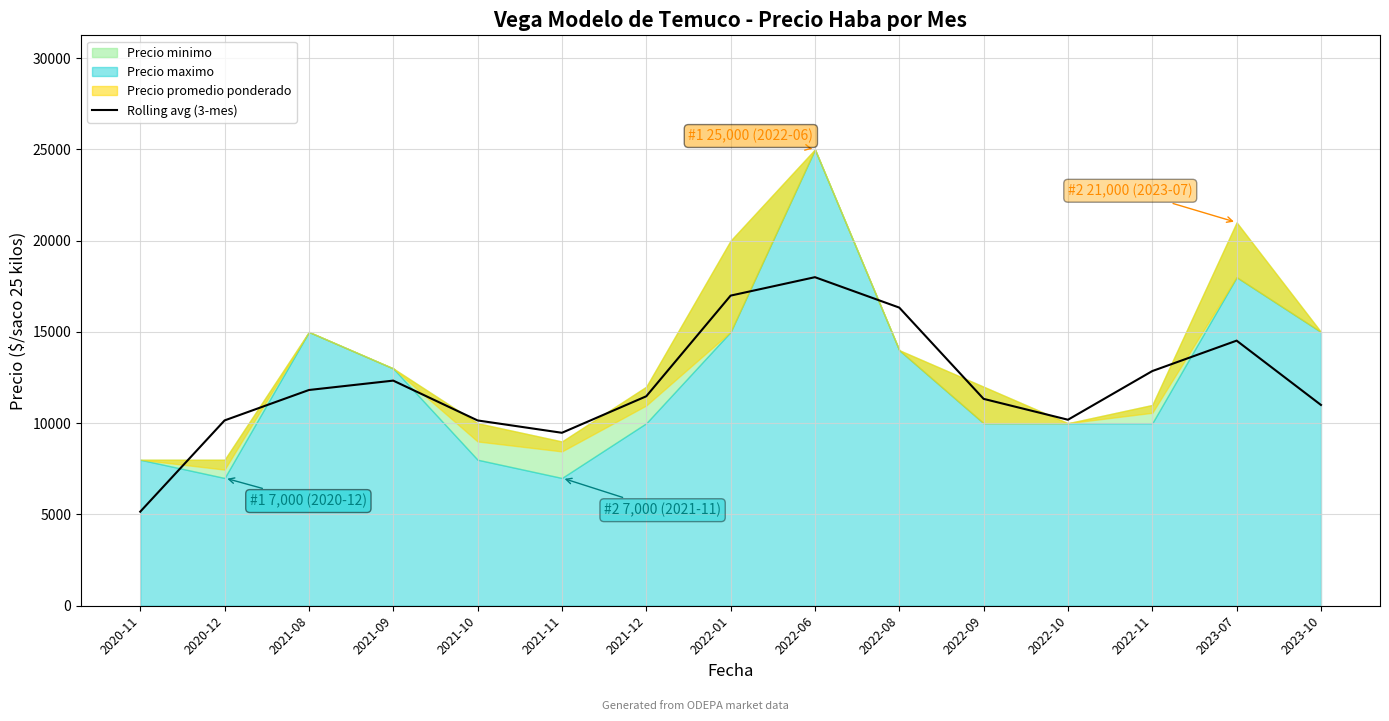

Which category has the highest value across all series?

2022-06